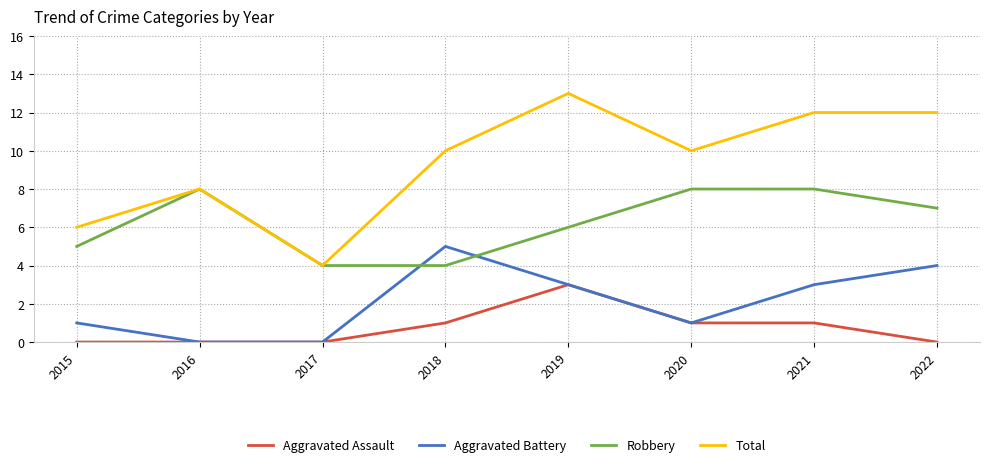

Is it true that Aggravated Assault equals 1 at 2021?

True